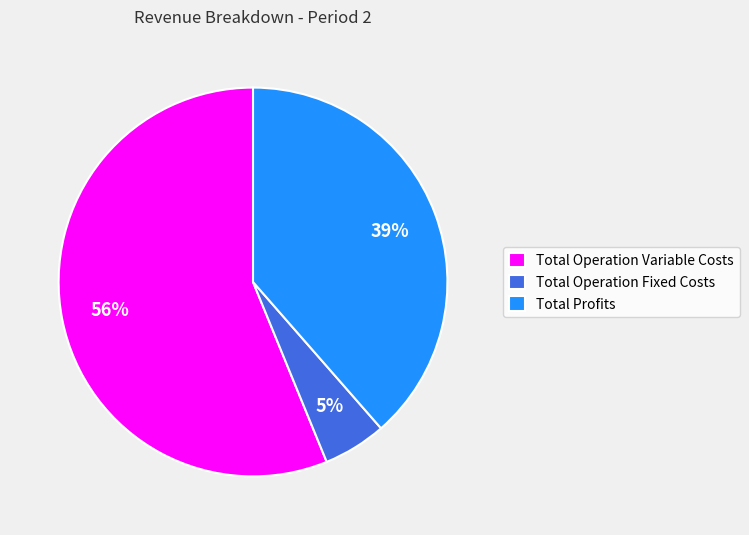

How many segments does this pie chart have?

3